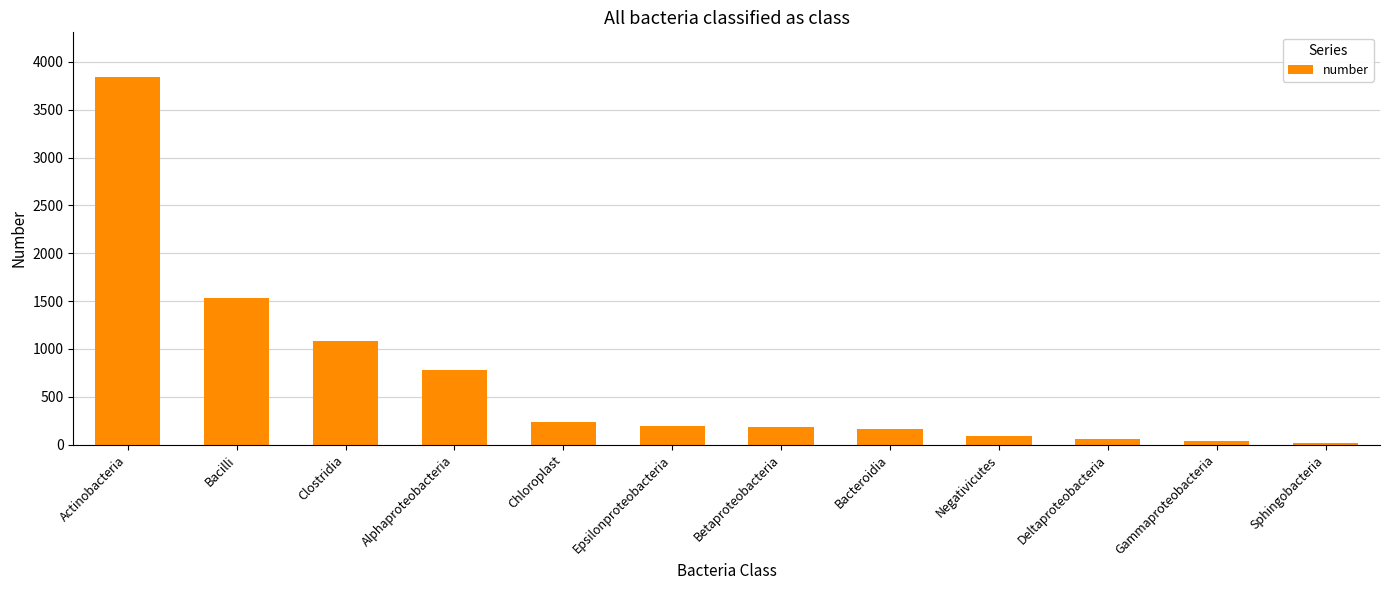

Are the bars grouped side by side (vs. stacked)?

No